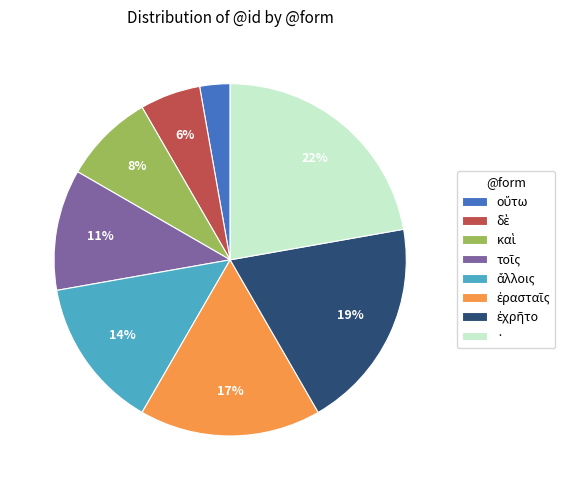

Does · represent more than half of the total?

No